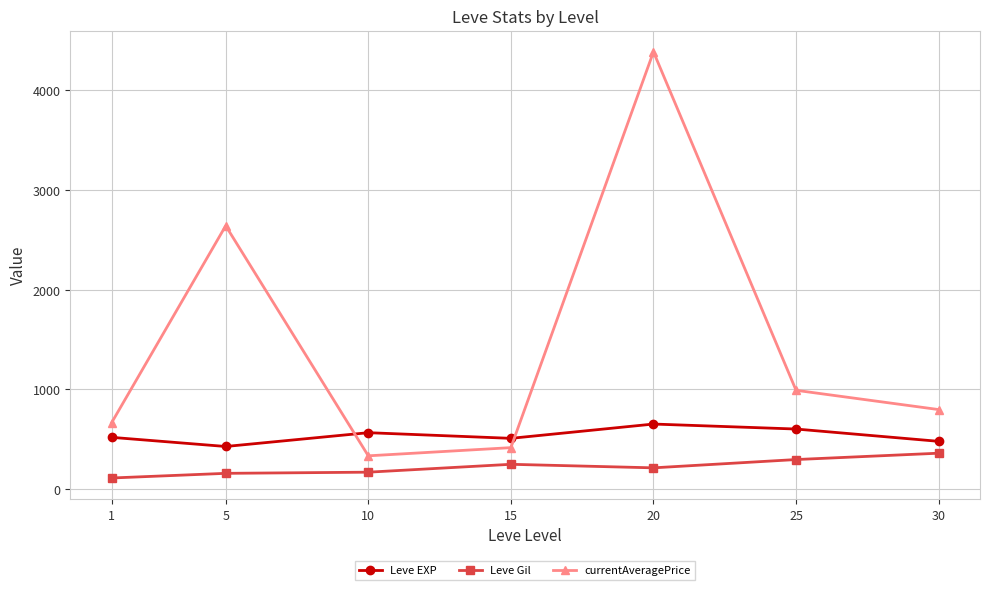

What is the total value across all series at 5?

3229.0